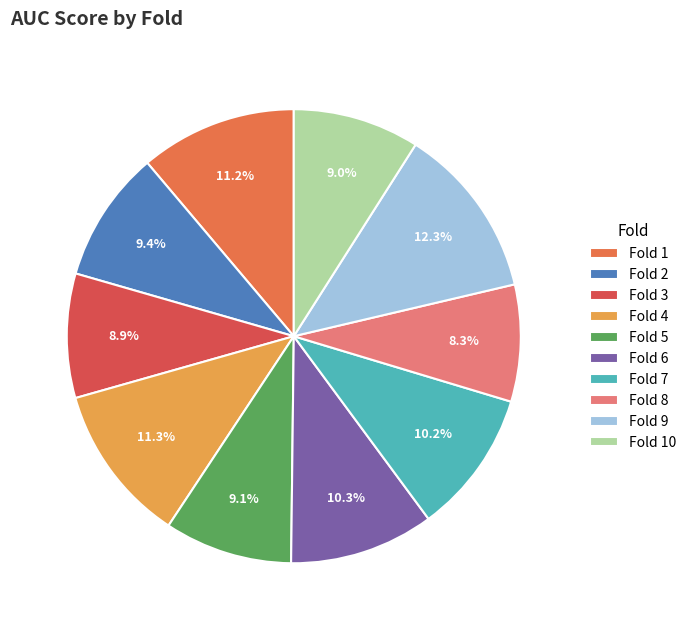

What percentage do Fold 6 and Fold 10 together represent?

19.3%